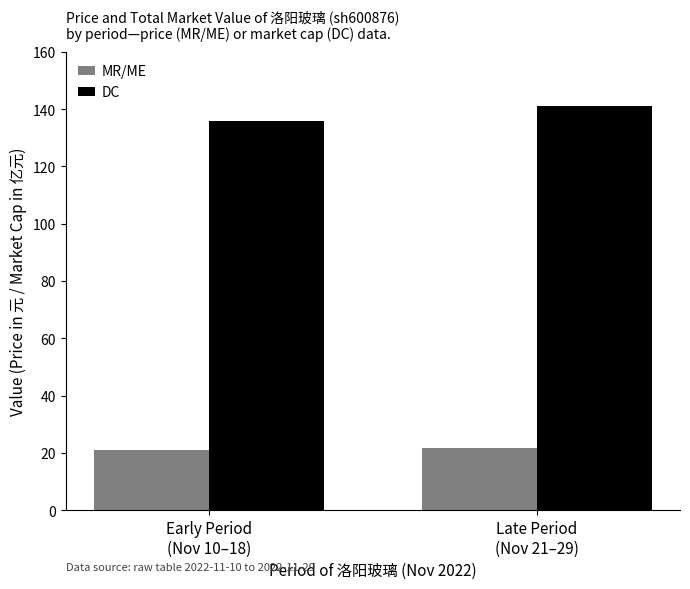

What is the difference between the DC values at Early Period
(Nov 10–18) and Late Period
(Nov 21–29)?

5.3